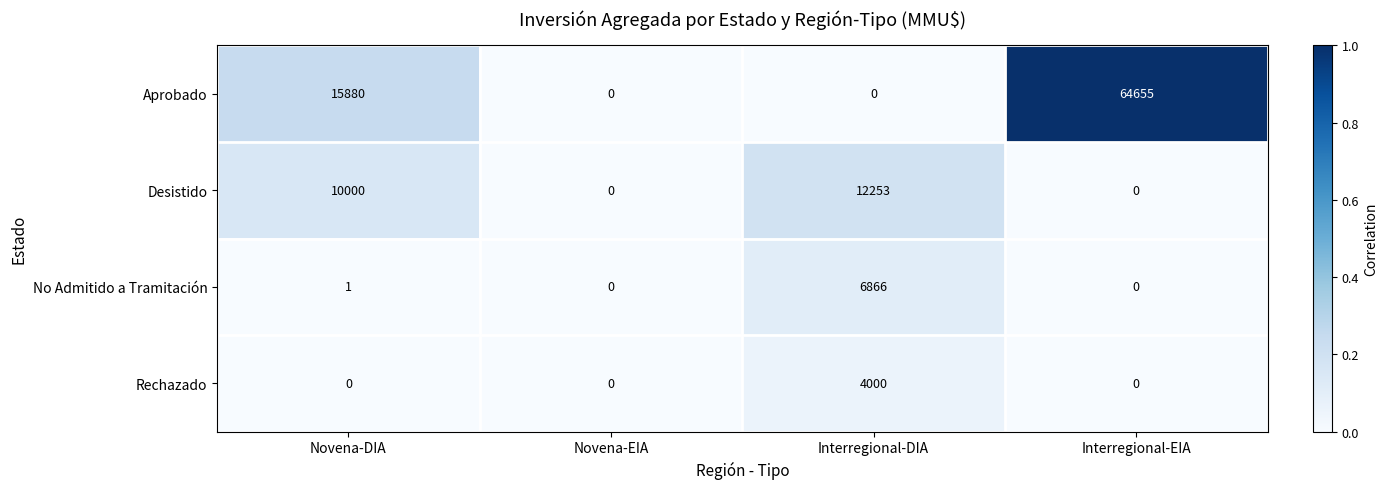

Count the Aprobado values in the range 0 to 64655.

4